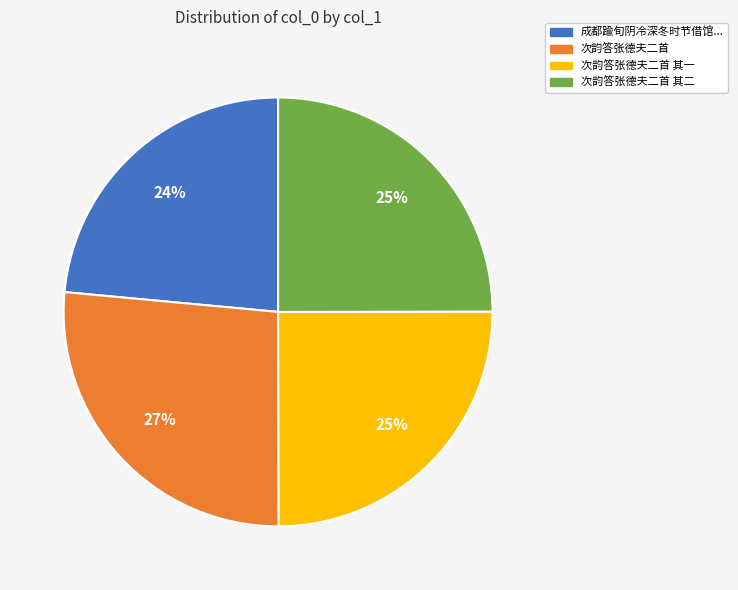

To the nearest percent, what is the average slice percentage?

25%